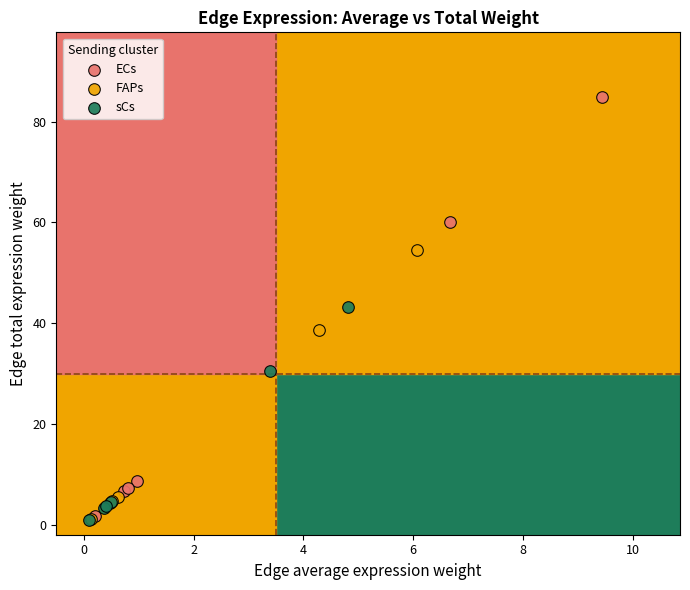

Which series reaches the maximum Y coordinate?

ECs